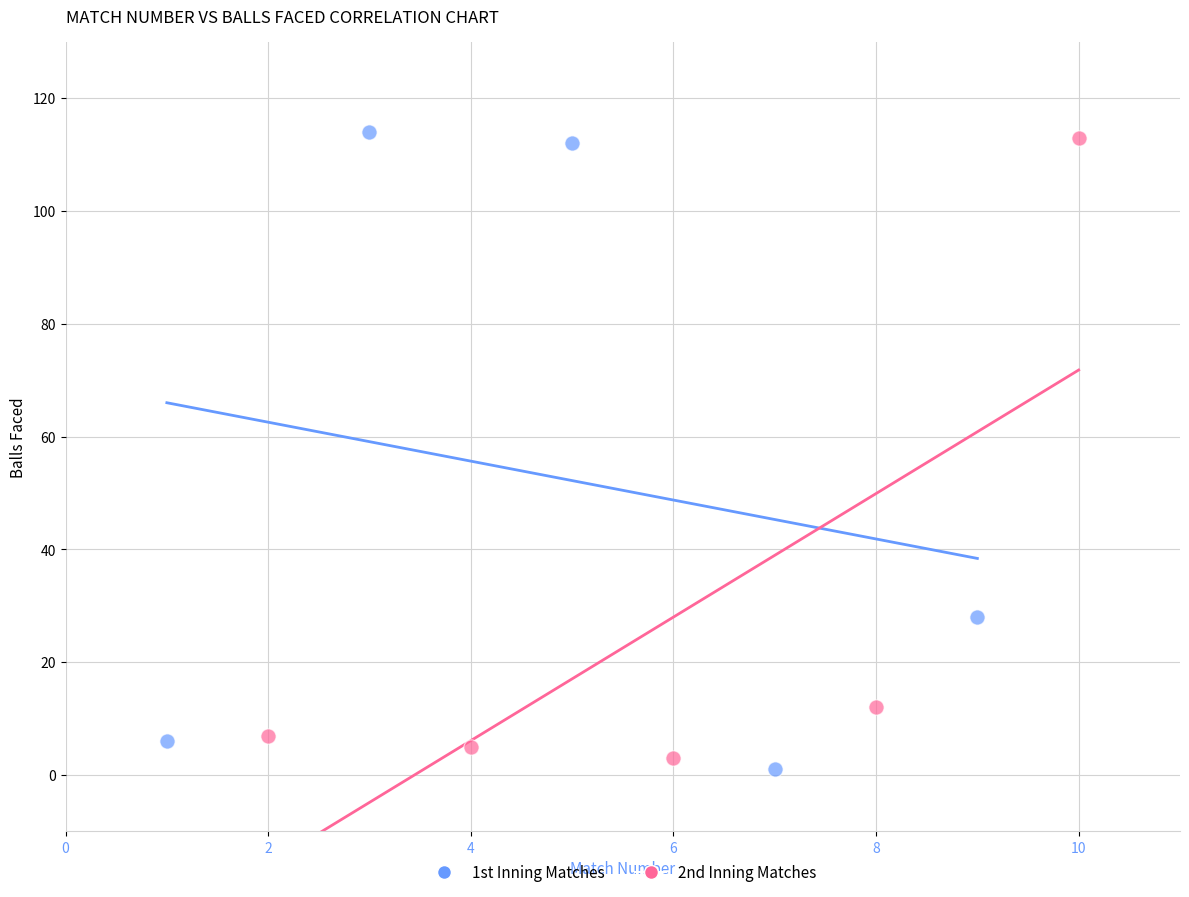

Which series has the largest Y range (max minus min)?

1st Inning Matches